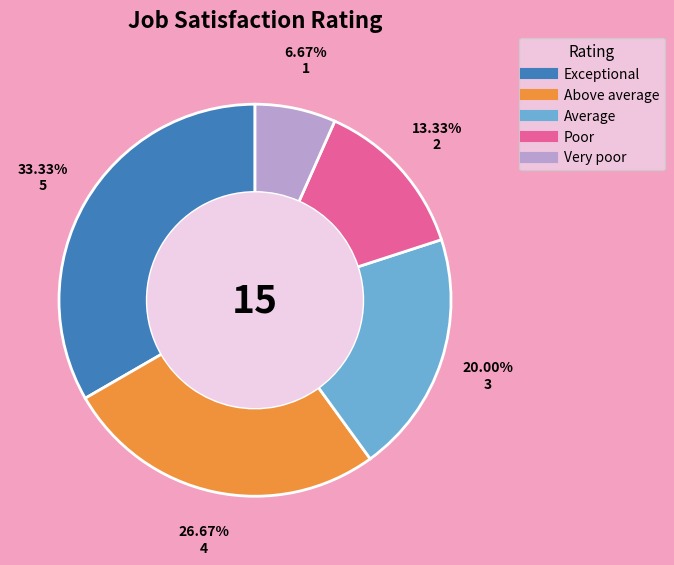

What percentage is the Poor slice, to the nearest percent?

13%